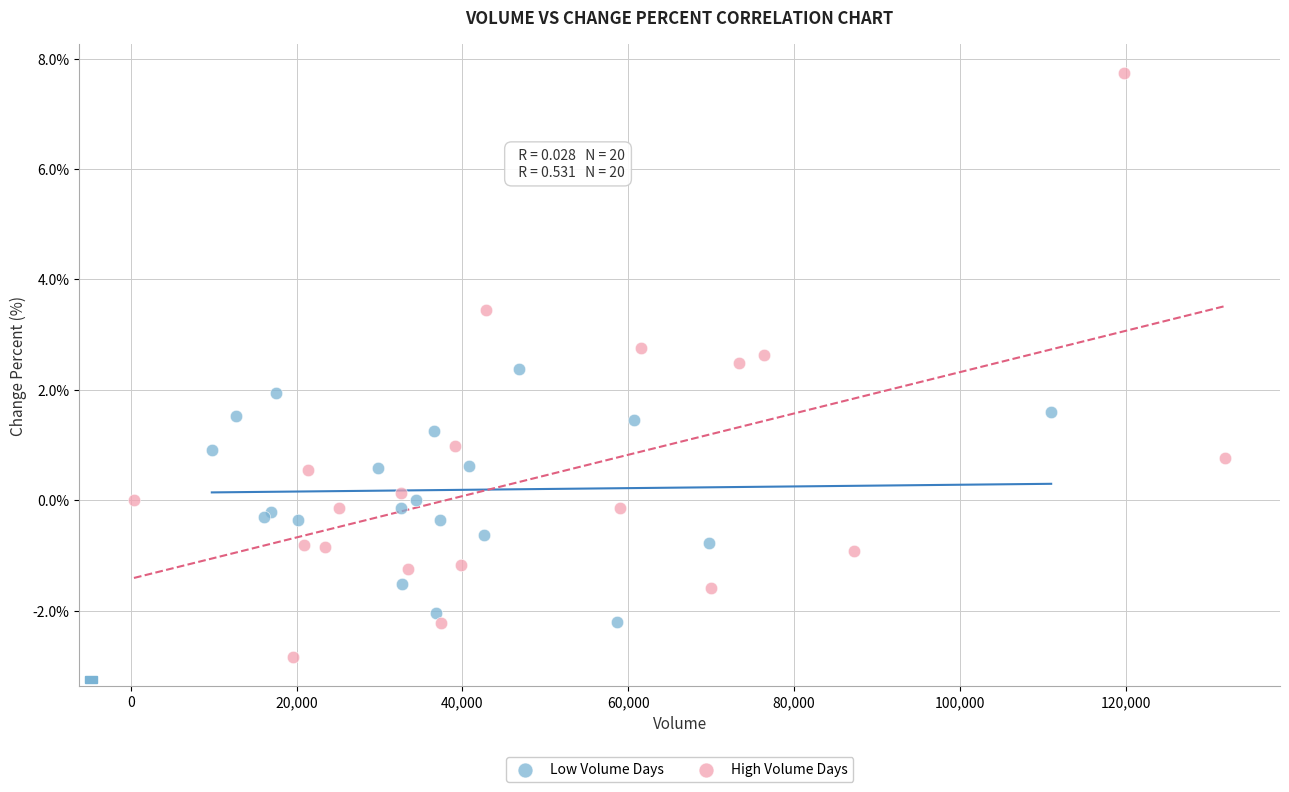

Which series has the widest spread of Y values?

High Volume Days